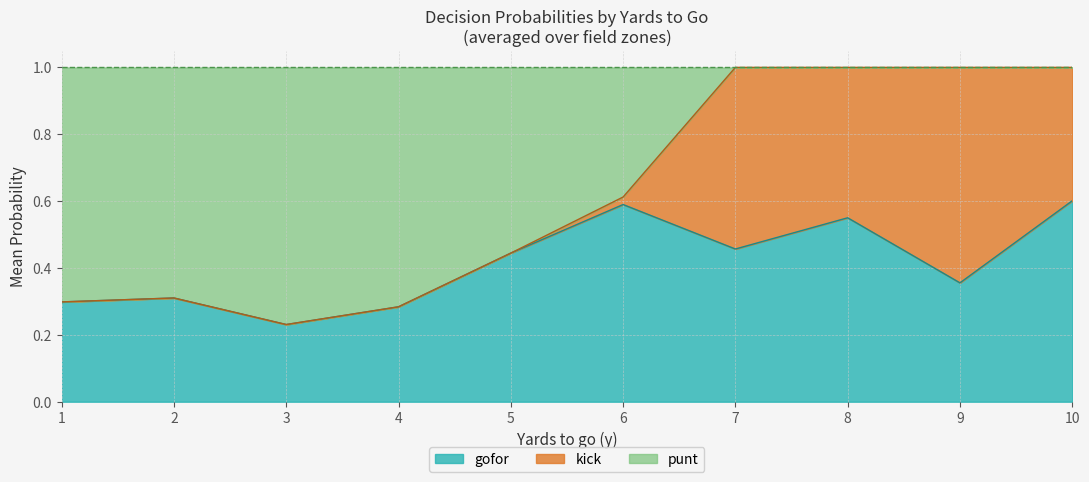

Which series has the largest total across all categories?

gofor